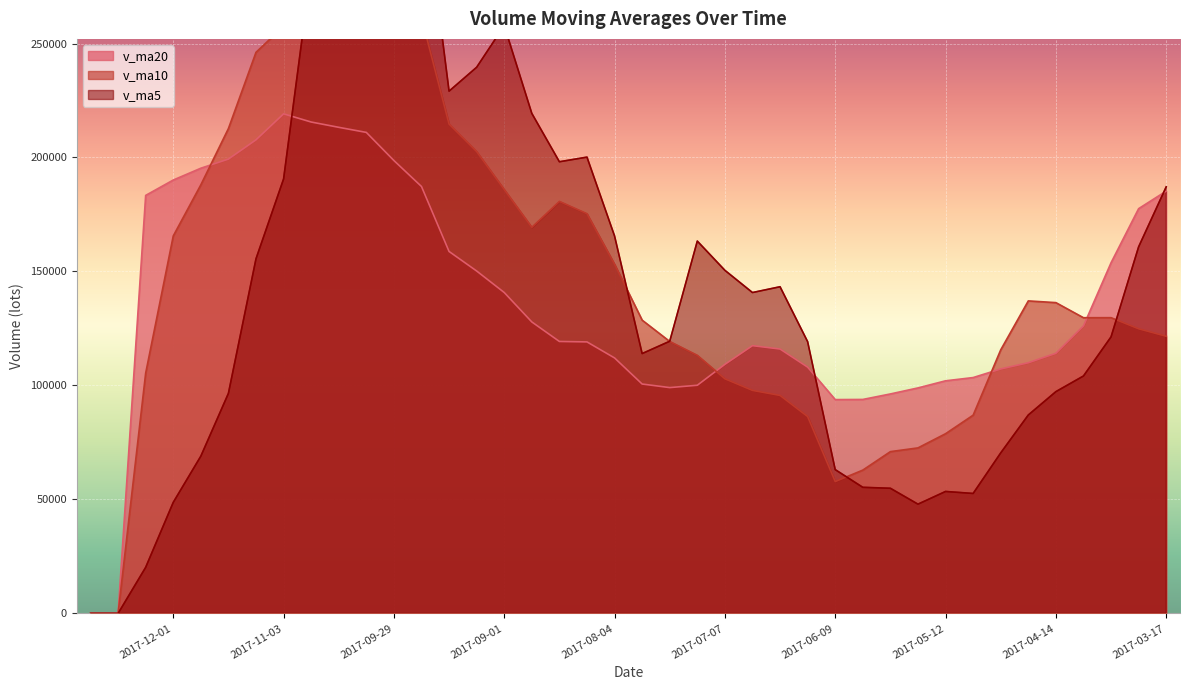

True or false: v_ma10 has more than 1 points higher than both neighbors.

True